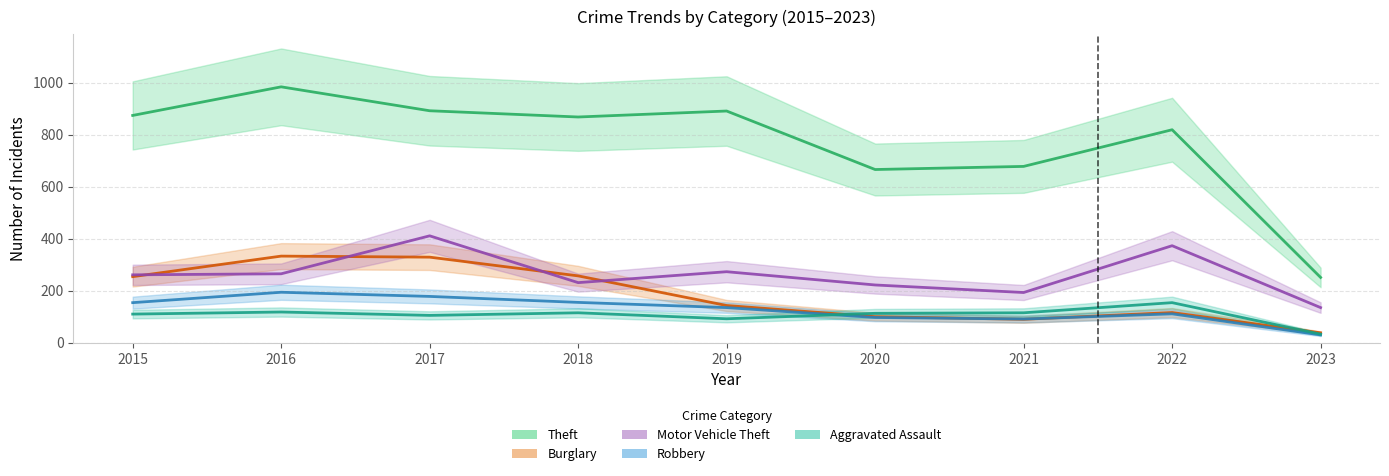

Where is the first local maximum for Motor Vehicle Theft?

2017